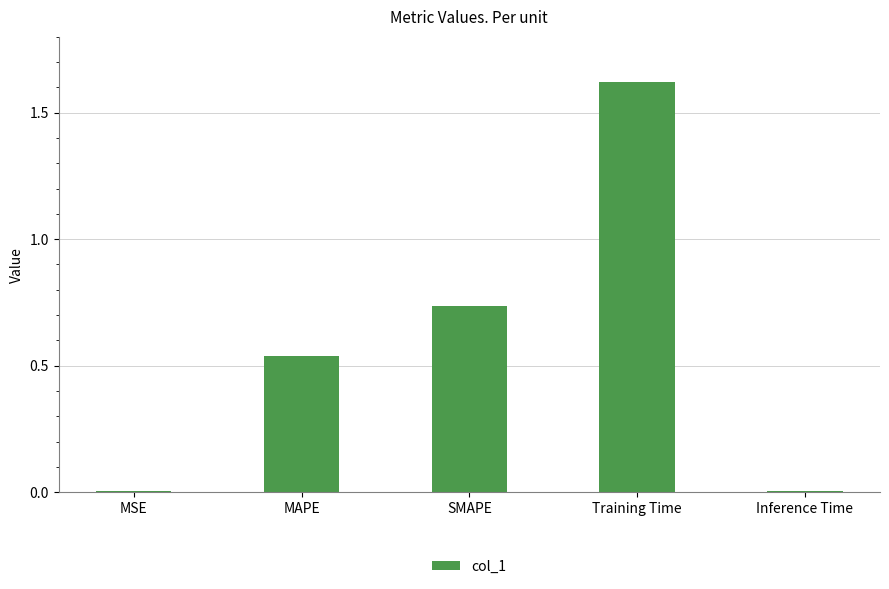

What is the label of the 1st bar from the left?

MSE